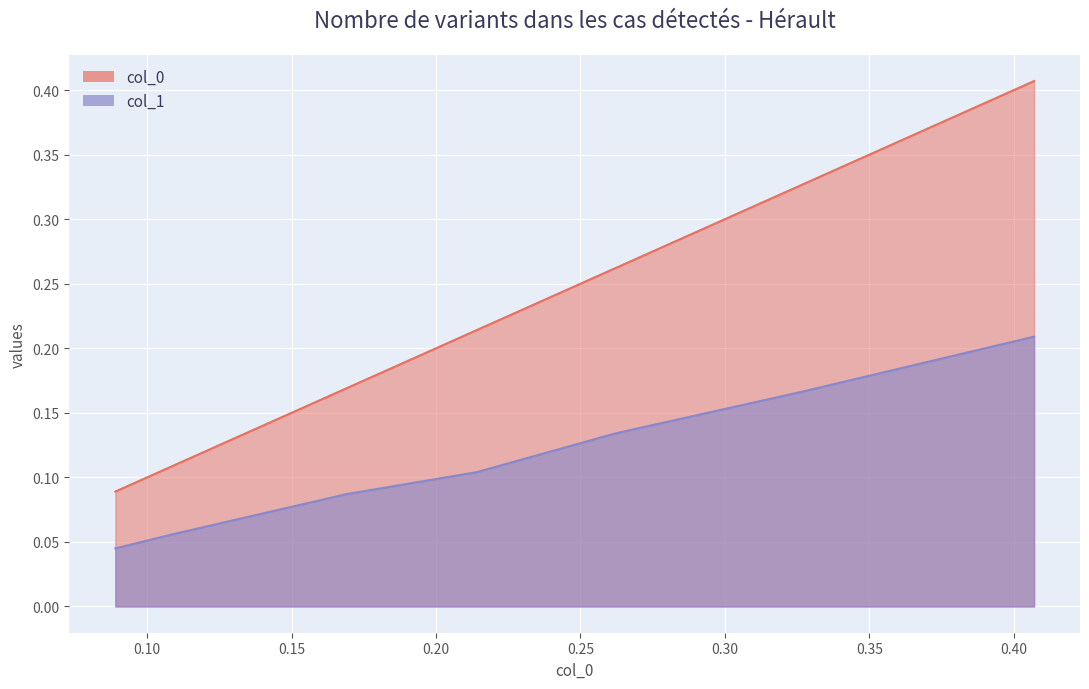

What is the value of the col_0 point at the 2nd from the left?

0.1